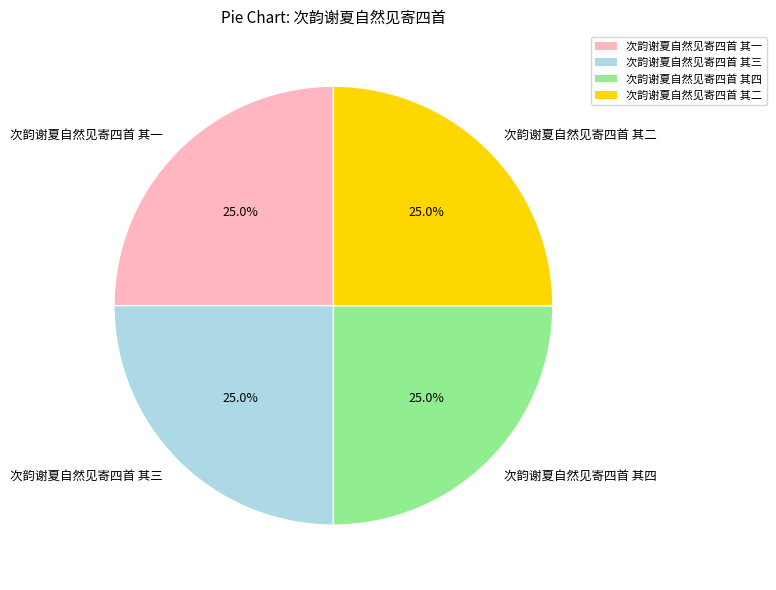

Count the number of slices in the pie.

4